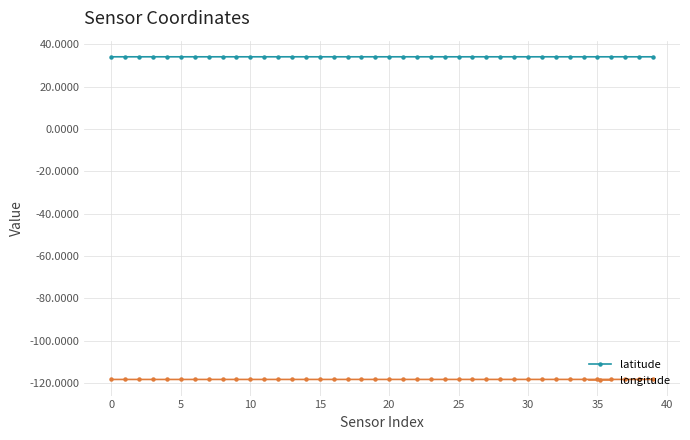

True or false: longitude has more than 1 points higher than both neighbors.

True